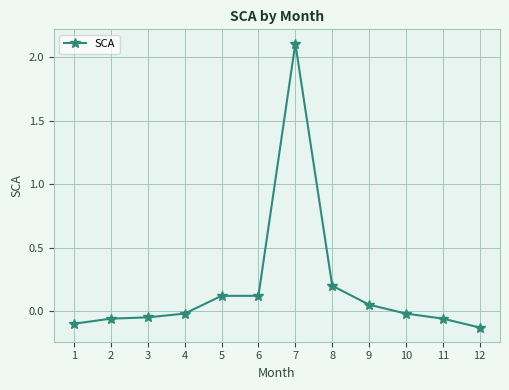

How many values are below zero?

7